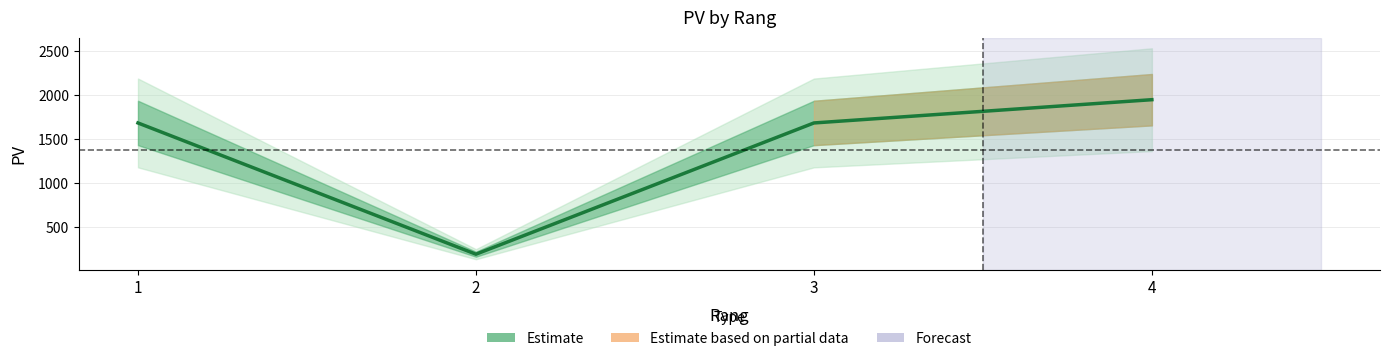

Which has a higher value, 1 or 3?

1